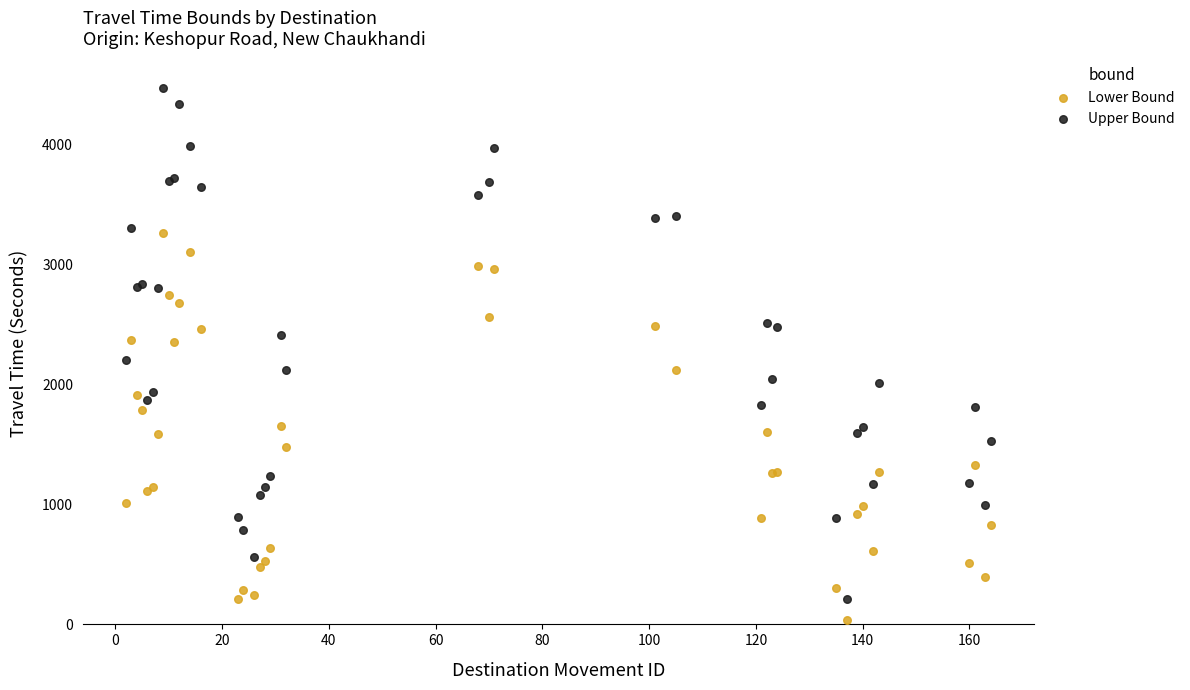

Which series contains the highest Y value?

Upper Bound